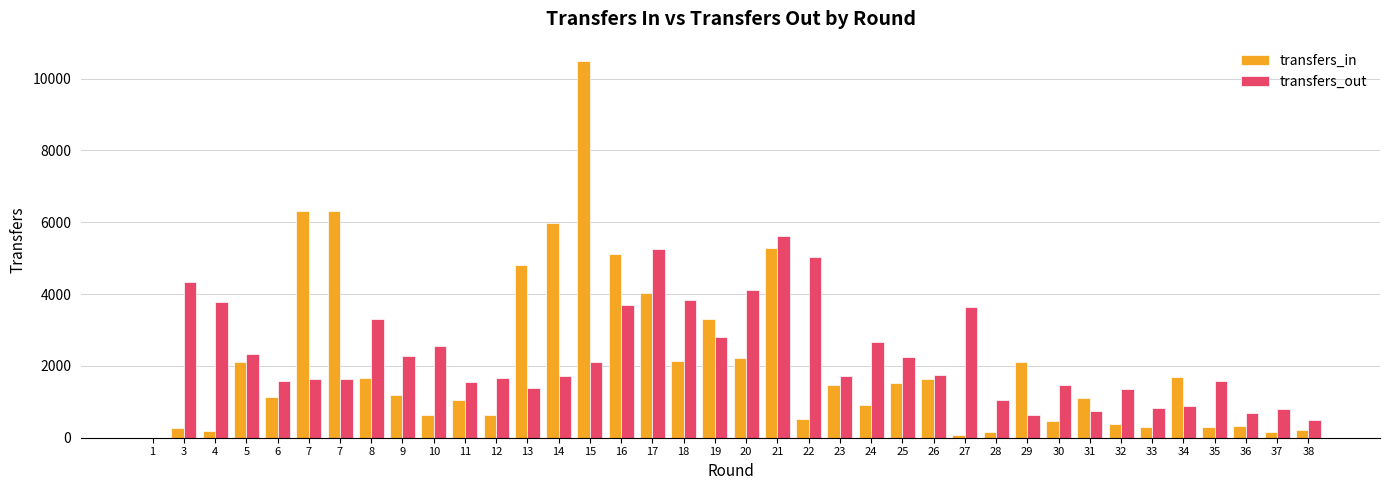

How many positive values does the transfers_out series have?

37